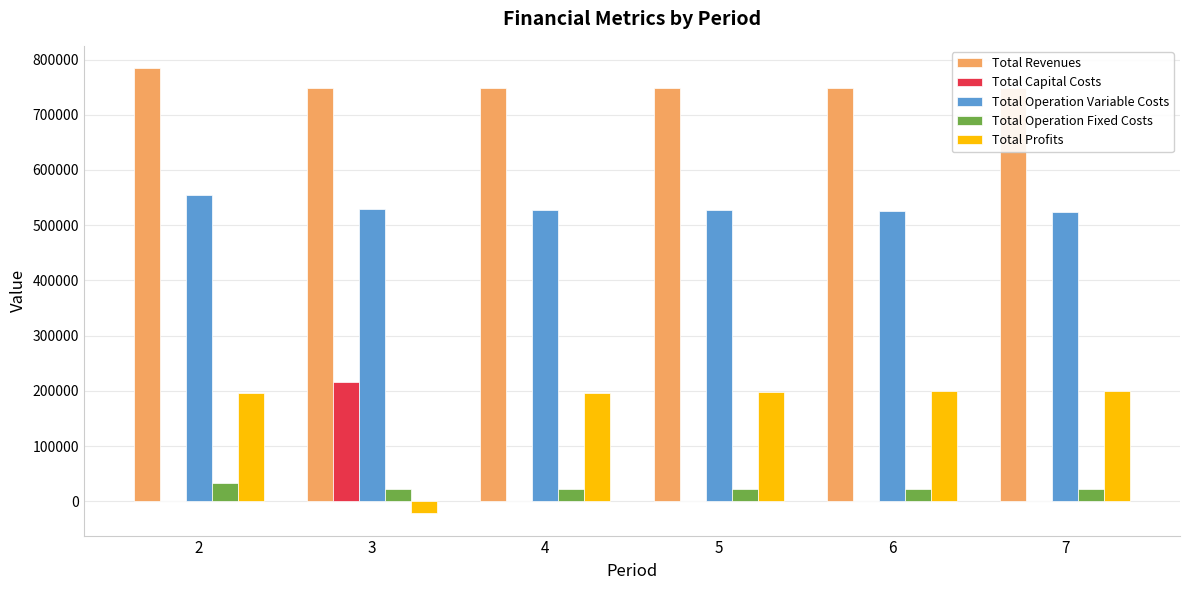

The value of Total Profits at 3 is -21726.9. True or false?

True